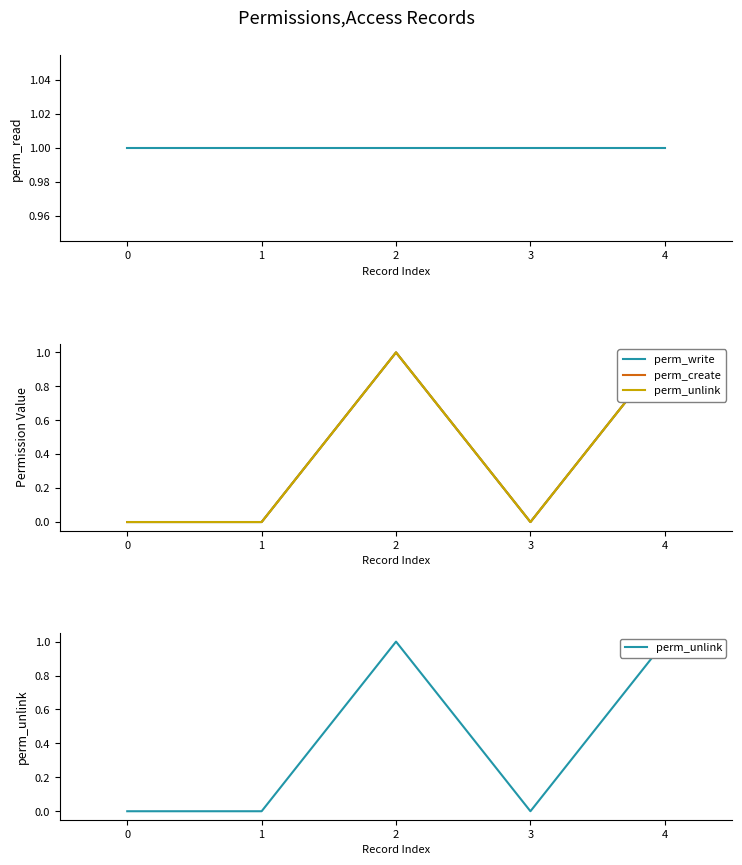

True or false: perm_write and perm_unlink cross at least once.

False